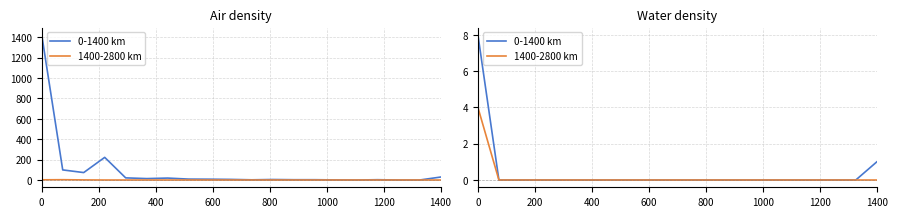

Rank the series by their maximum value, from lowest to highest.

1400-2800 km, 0-1400 km